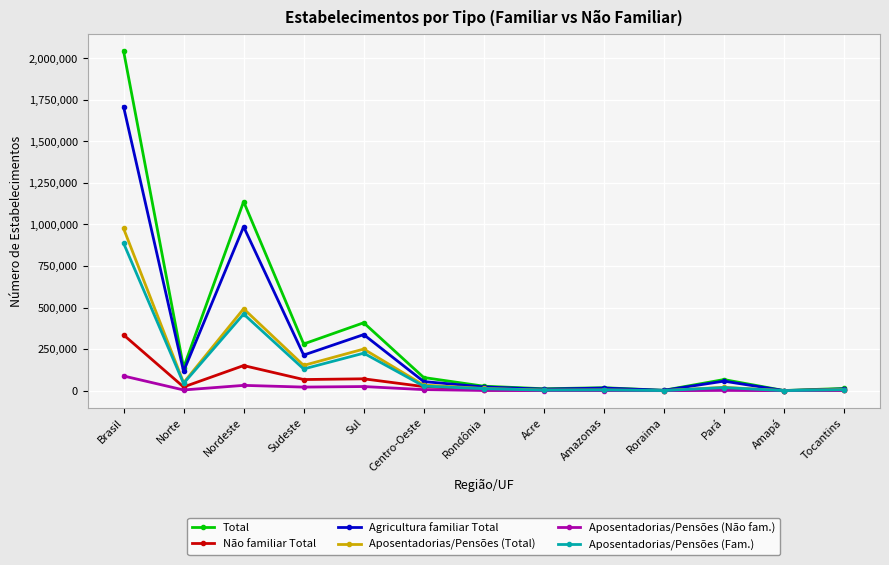

What is the label of the 11th point from the right?

Nordeste